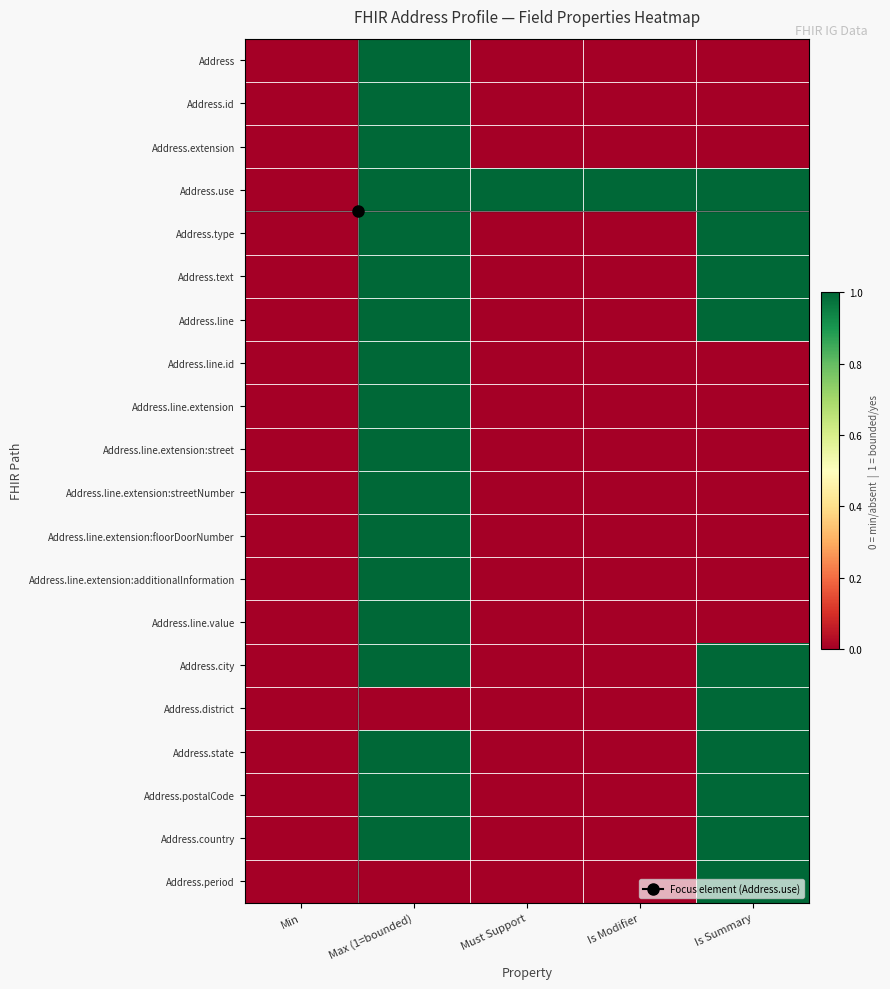

Reading right to left, transcribe all the data shown in this chart.

Address: Is Summary=0	Is Modifier=0	Must Support=0	Max (1=bounded)=1	Min=0
Address.id: Is Summary=0	Is Modifier=0	Must Support=0	Max (1=bounded)=1	Min=0
Address.extension: Is Summary=0	Is Modifier=0	Must Support=0	Max (1=bounded)=1	Min=0
Address.use: Is Summary=1	Is Modifier=1	Must Support=1	Max (1=bounded)=1	Min=0
Address.type: Is Summary=1	Is Modifier=0	Must Support=0	Max (1=bounded)=1	Min=0
Address.text: Is Summary=1	Is Modifier=0	Must Support=0	Max (1=bounded)=1	Min=0
Address.line: Is Summary=1	Is Modifier=0	Must Support=0	Max (1=bounded)=1	Min=0
Address.line.id: Is Summary=0	Is Modifier=0	Must Support=0	Max (1=bounded)=1	Min=0
Address.line.extension: Is Summary=0	Is Modifier=0	Must Support=0	Max (1=bounded)=1	Min=0
Address.line.extension:street: Is Summary=0	Is Modifier=0	Must Support=0	Max (1=bounded)=1	Min=0
Address.line.extension:streetNumber: Is Summary=0	Is Modifier=0	Must Support=0	Max (1=bounded)=1	Min=0
Address.line.extension:floorDoorNumber: Is Summary=0	Is Modifier=0	Must Support=0	Max (1=bounded)=1	Min=0
Address.line.extension:additionalInformation: Is Summary=0	Is Modifier=0	Must Support=0	Max (1=bounded)=1	Min=0
Address.line.value: Is Summary=0	Is Modifier=0	Must Support=0	Max (1=bounded)=1	Min=0
Address.city: Is Summary=1	Is Modifier=0	Must Support=0	Max (1=bounded)=1	Min=0
Address.district: Is Summary=1	Is Modifier=0	Must Support=0	Max (1=bounded)=0	Min=0
Address.state: Is Summary=1	Is Modifier=0	Must Support=0	Max (1=bounded)=1	Min=0
Address.postalCode: Is Summary=1	Is Modifier=0	Must Support=0	Max (1=bounded)=1	Min=0
Address.country: Is Summary=1	Is Modifier=0	Must Support=0	Max (1=bounded)=1	Min=0
Address.period: Is Summary=1	Is Modifier=0	Must Support=0	Max (1=bounded)=0	Min=0